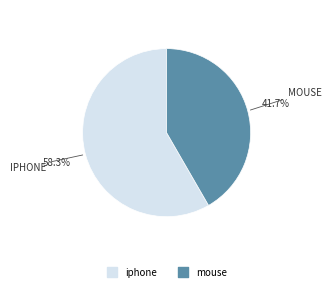

What percentage is the iphone slice, to the nearest percent?

58%